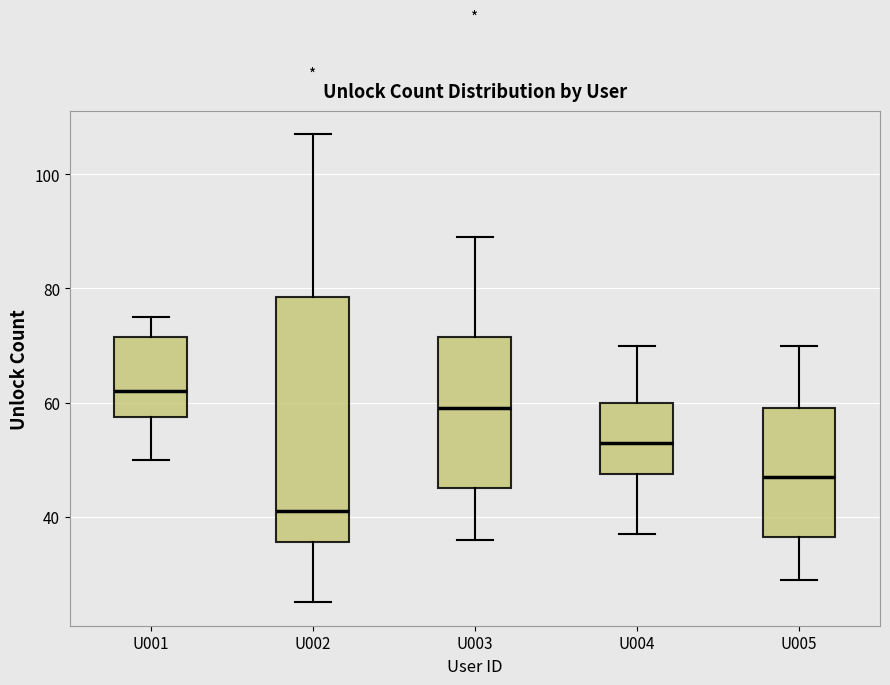

Where does the median line of the box for U001 sit on the y-axis? The values are not printed on the chart, so give them approximately, as read against the axis.

62